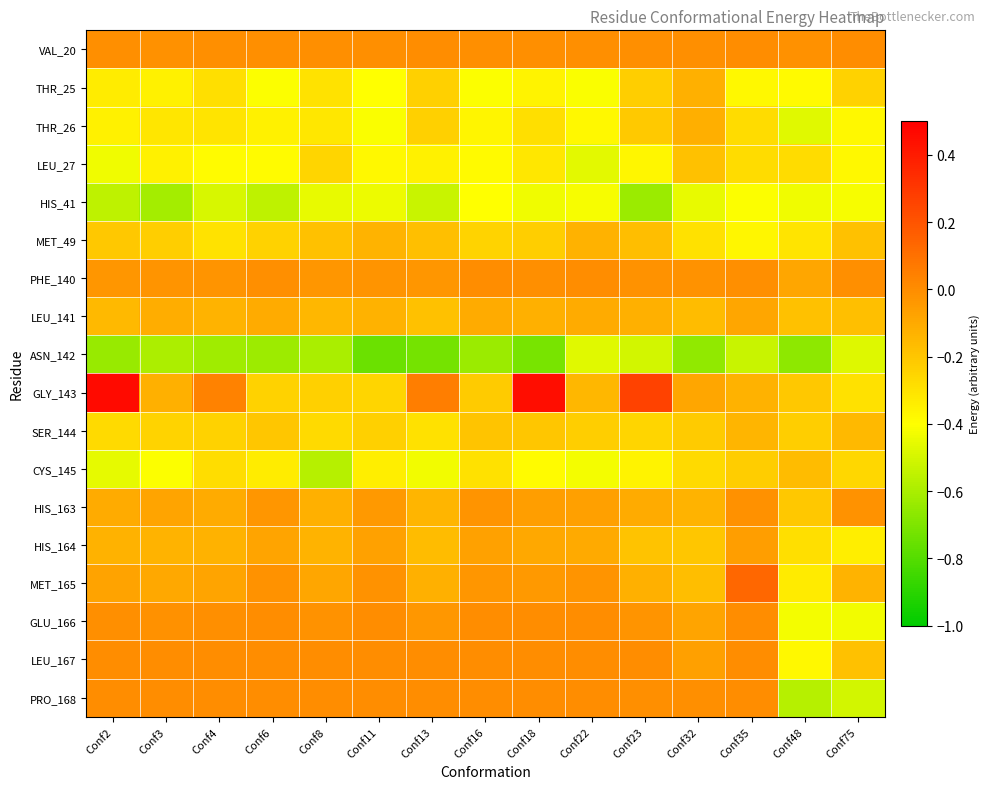

What is the spread (max minus min) of values at Conf6?

0.6